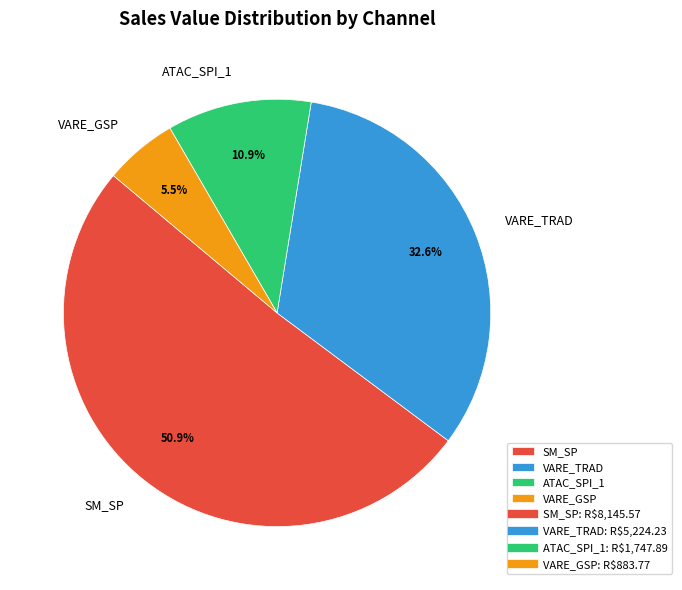

Combined, do VARE_GSP and ATAC_SPI_1 account for over 50%?

No